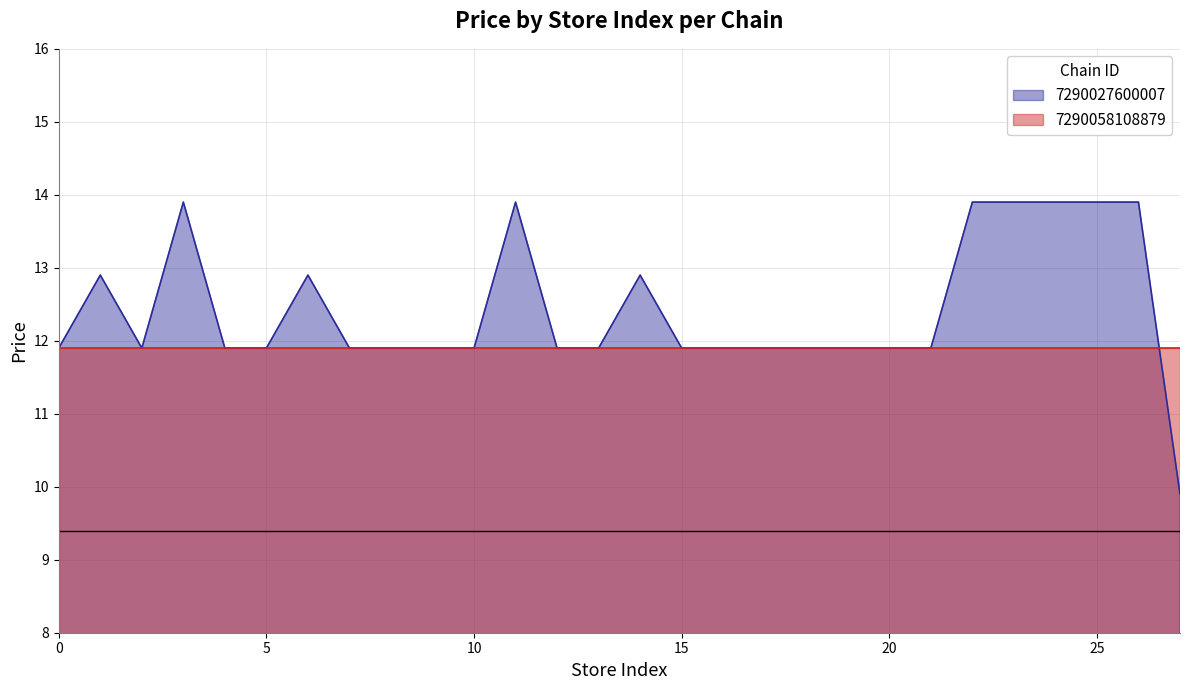

What is the label of the 15th point from the right?

13